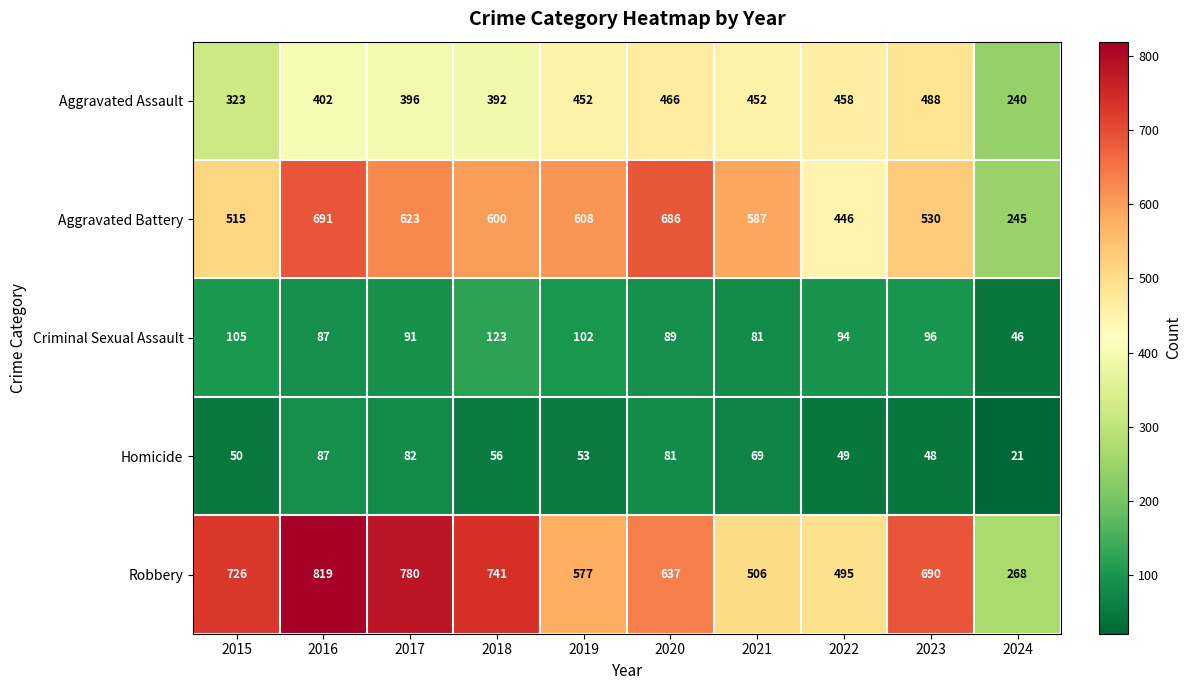

The Criminal Sexual Assault series shows 161 at 2019. True or false?

False